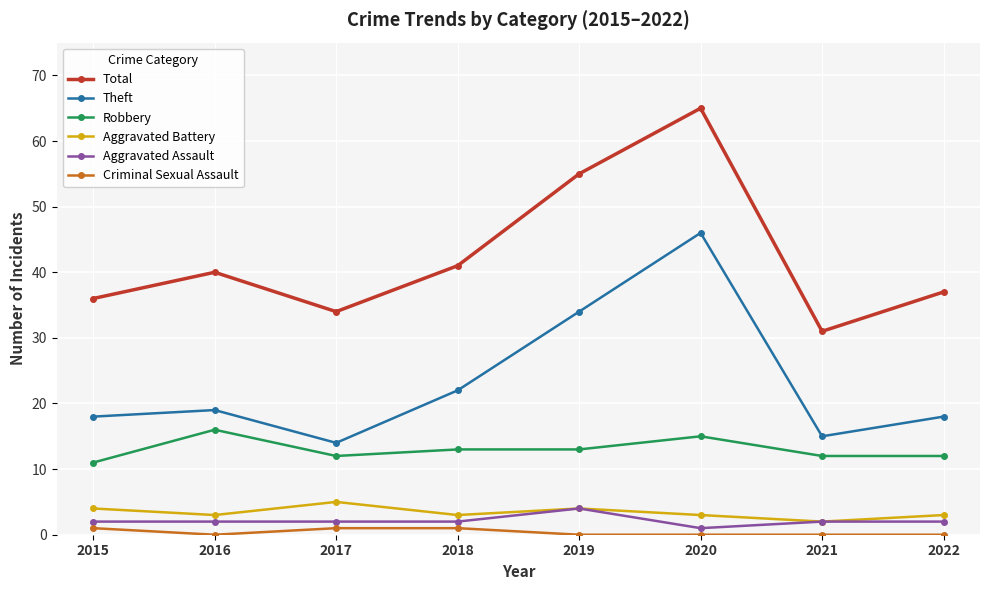

At which label does Robbery first exceed 13?

2016